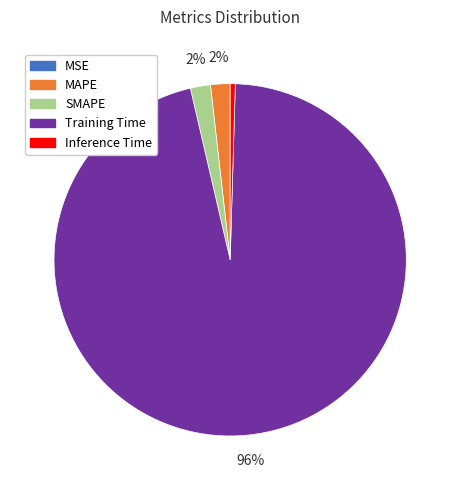

What percentage is the SMAPE slice, to the nearest percent?

2%